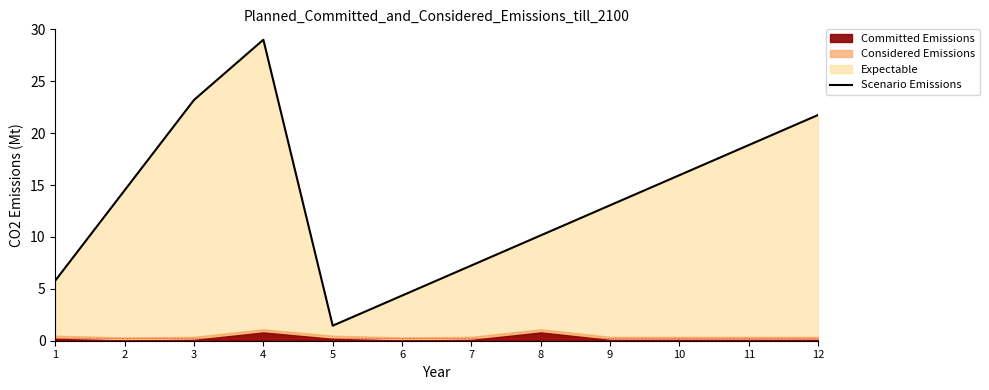

What is the difference between the maximum and second lowest values?

24.6